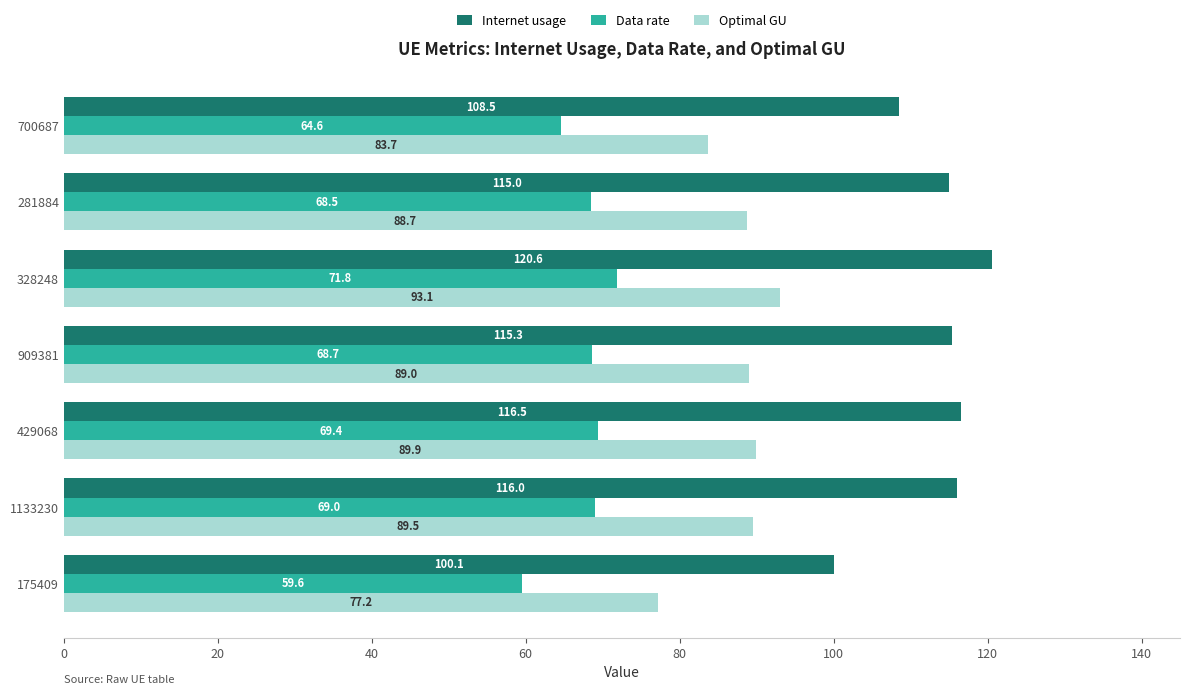

How many series are shown in this chart?

3